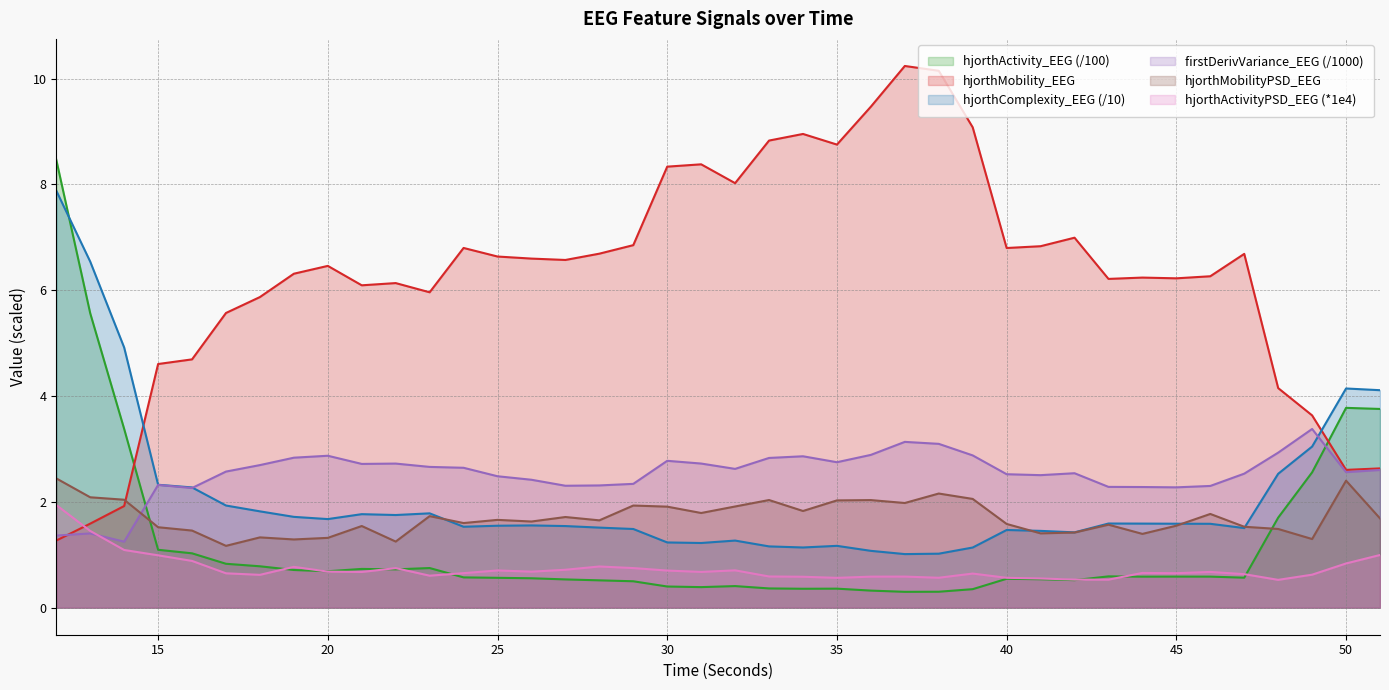

Which label corresponds to the smallest value in the chart?

37